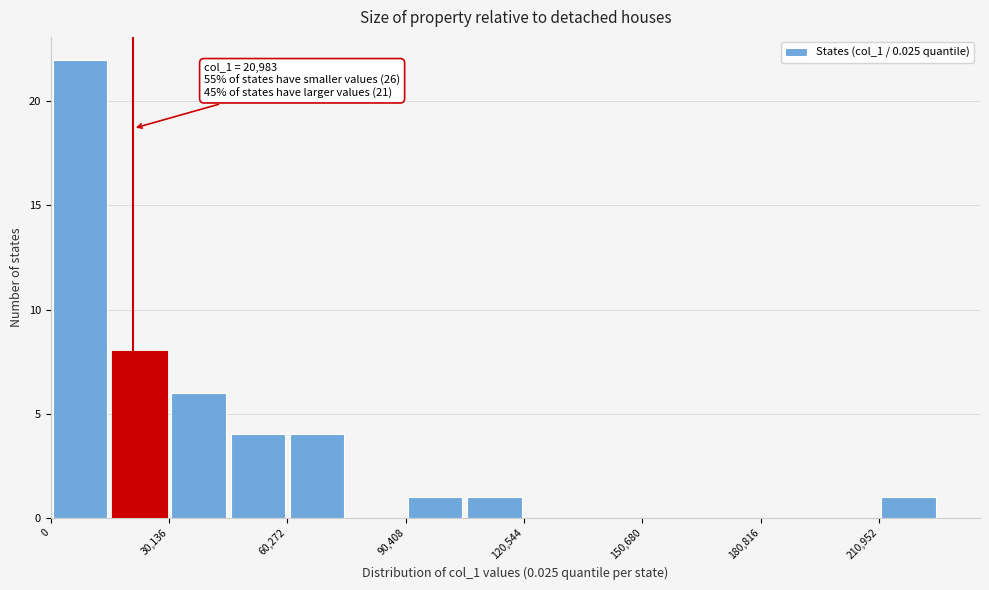

Around what value on the x-axis is the tallest bar? Give the approximate position of its centre, as read against the axis.

10000